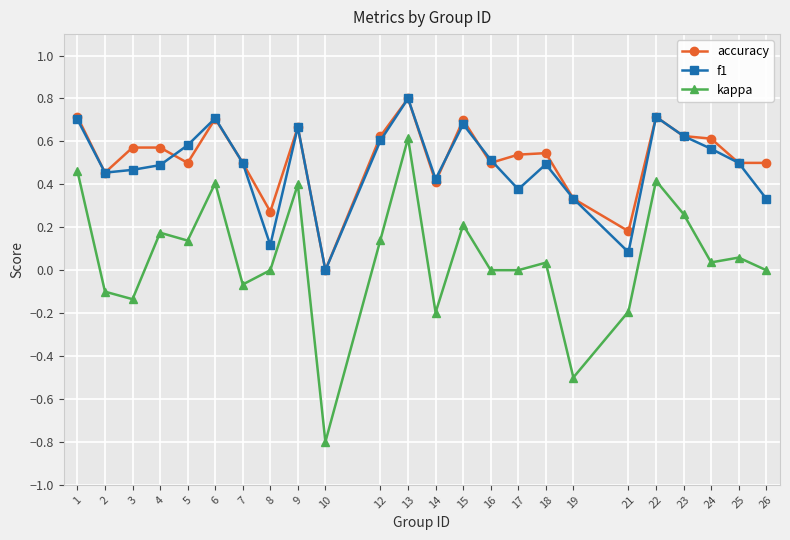

True or false: f1 has a value of 0.6 at 23.

True